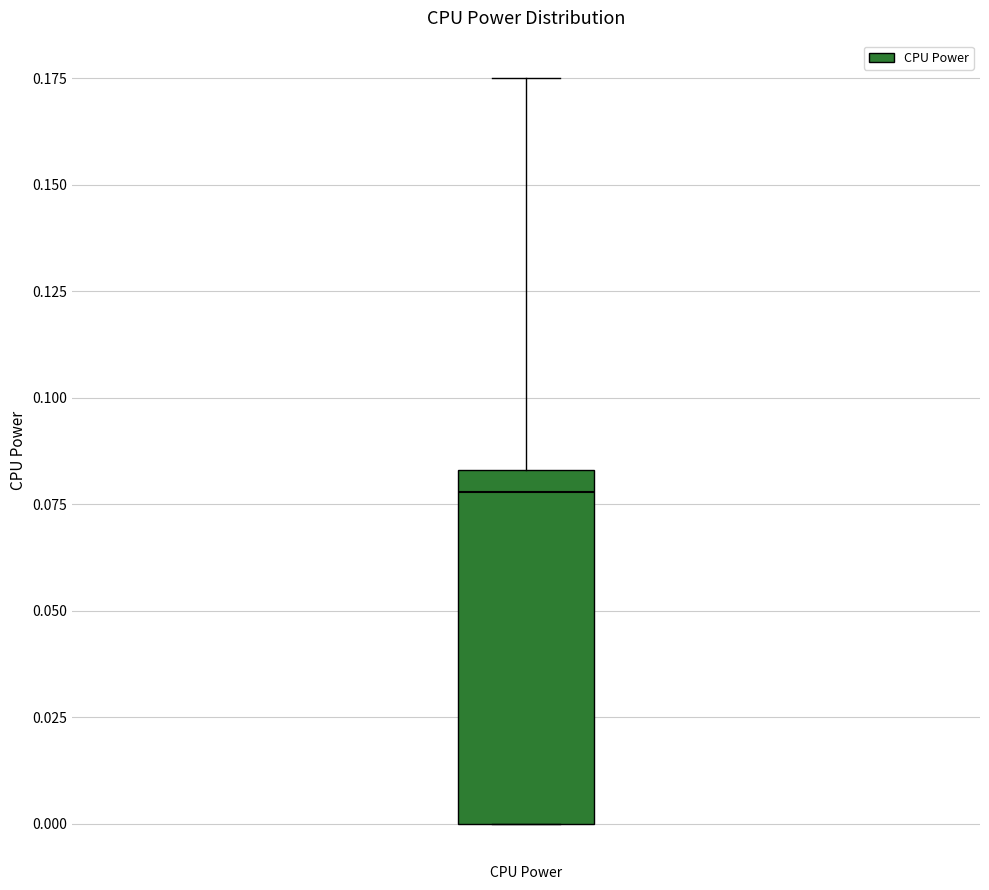

Transcribe this box plot: give where the median line is, the range the box spans, and where the two whiskers end, as read against the y-axis. The values are not printed on the chart, so give them approximately, as read against the axis.

median 0.080, box 0.000 to 0.085, whiskers 0.000 to 0.175